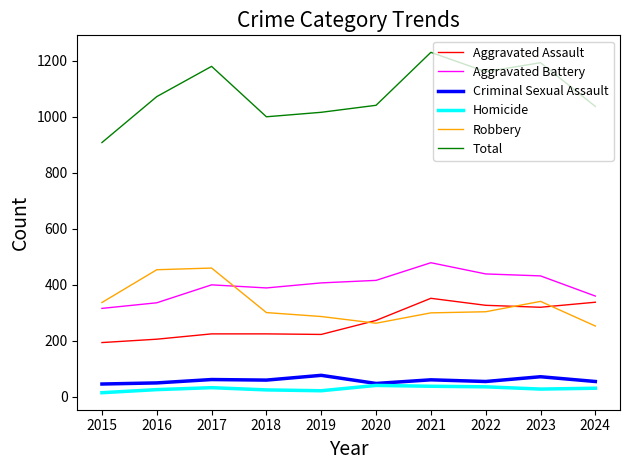

Which series has the largest total across all categories?

Total